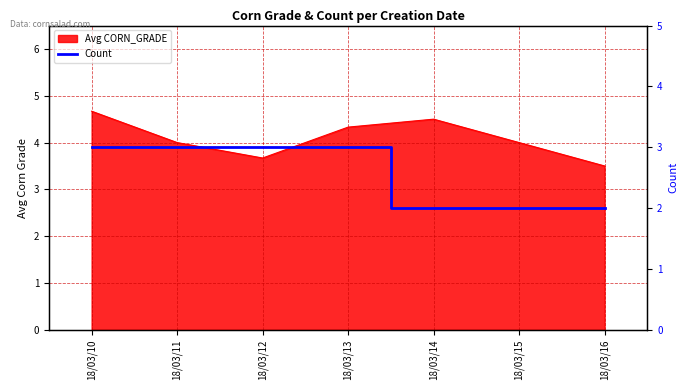

Is it true that the value at 18/03/13 is 5?

False